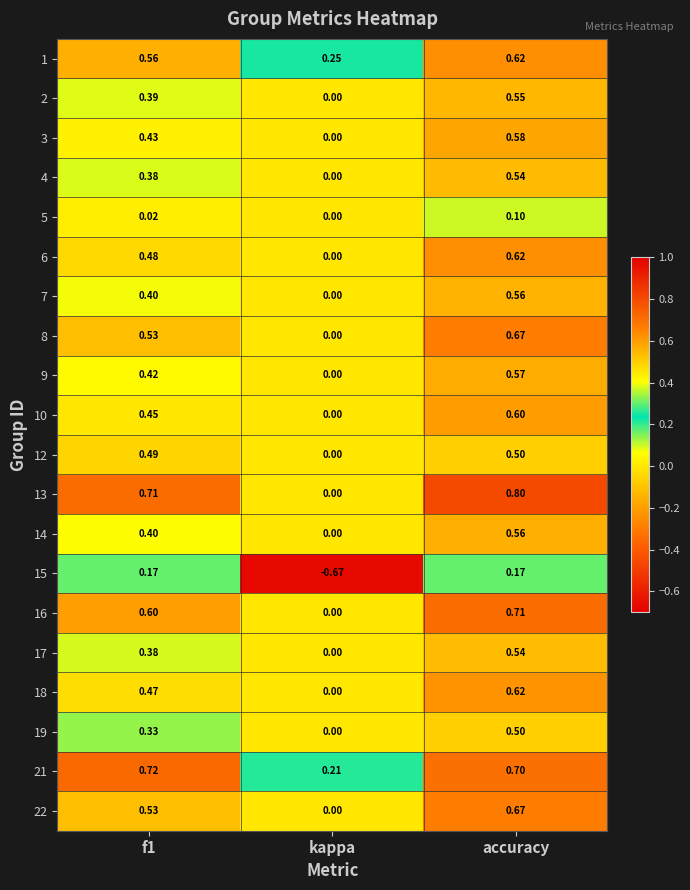

At which label does 14 reach its minimum?

kappa